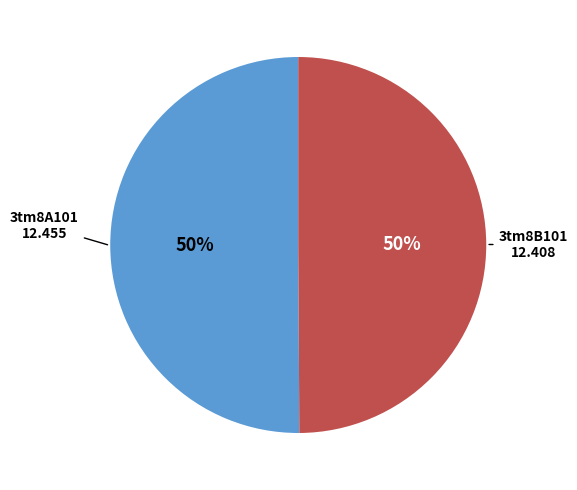

Combined, do 3tm8B101 and 3tm8A101 account for over 50%?

Yes